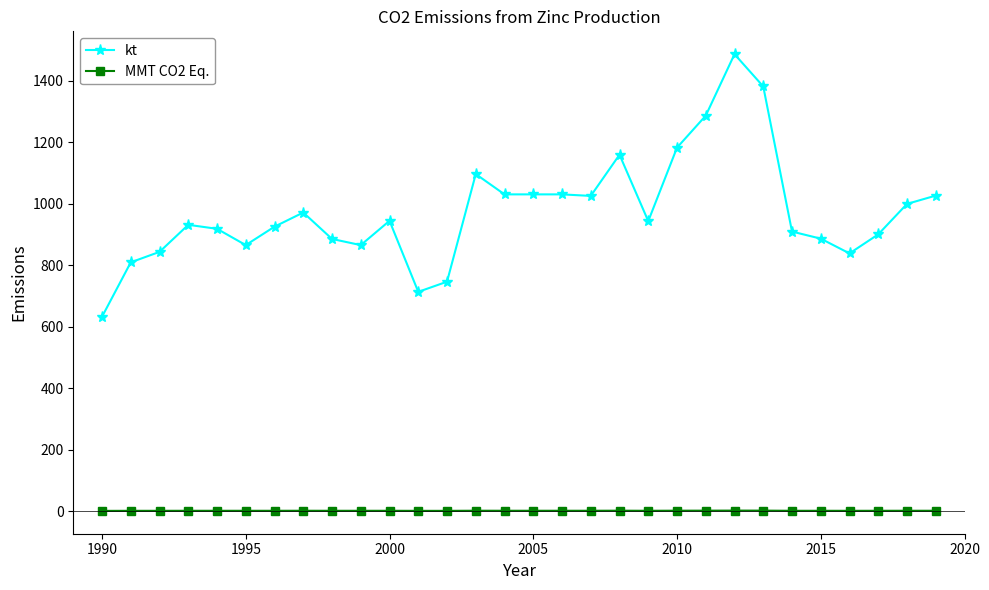

Which series has the largest range (max minus min)?

kt